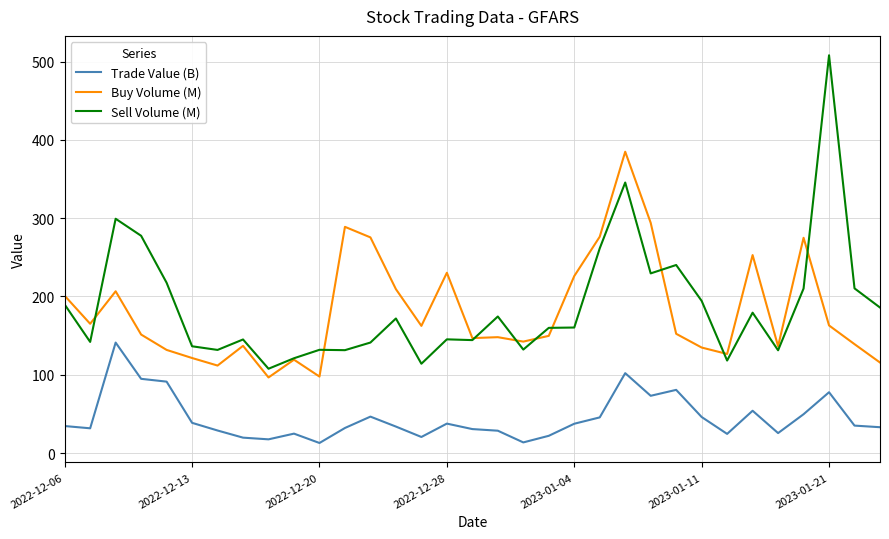

Which series has the largest range (max minus min)?

Sell Volume (M)